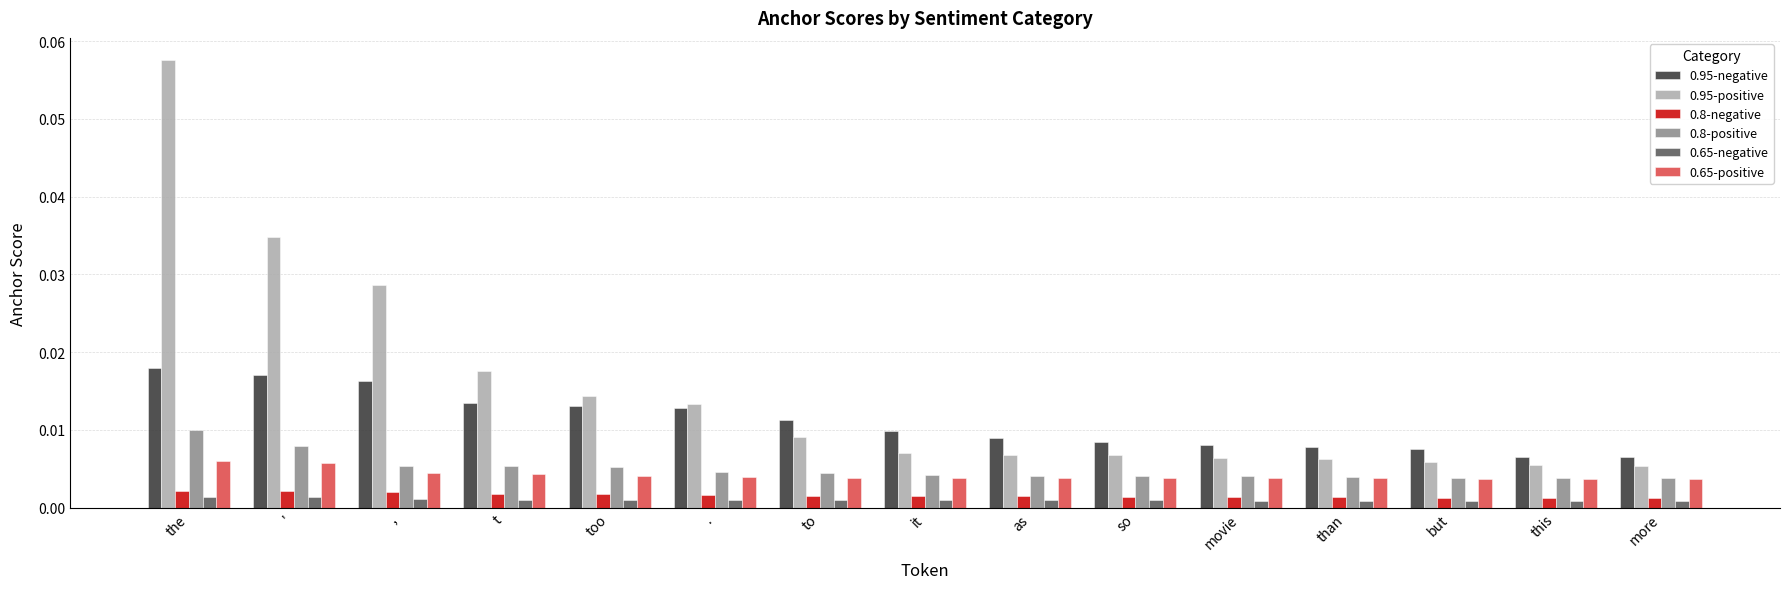

Which label corresponds to the largest value in the chart?

the